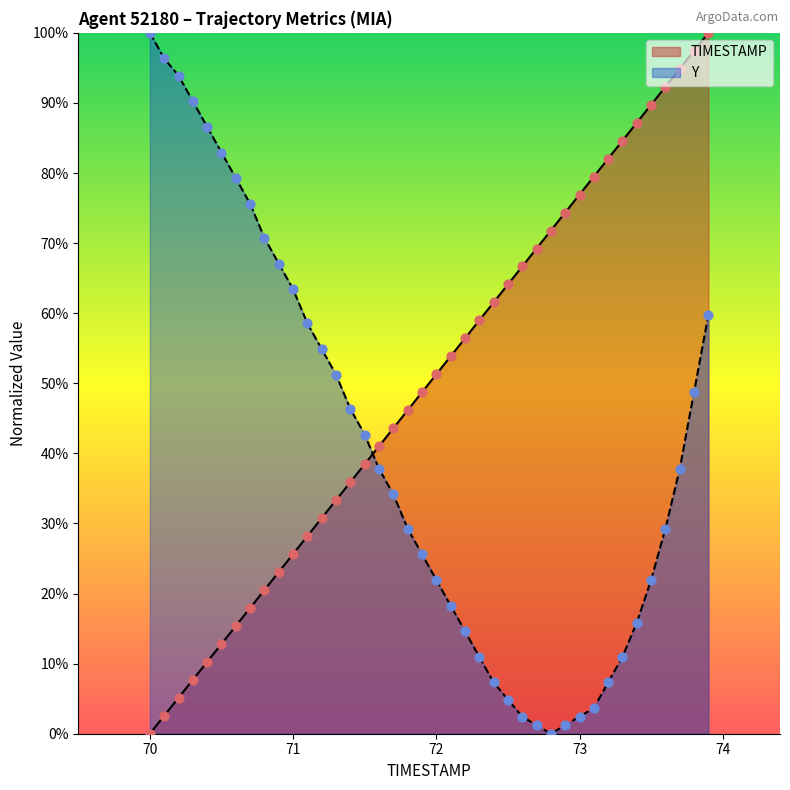

Which series has the largest total across all categories?

TIMESTAMP